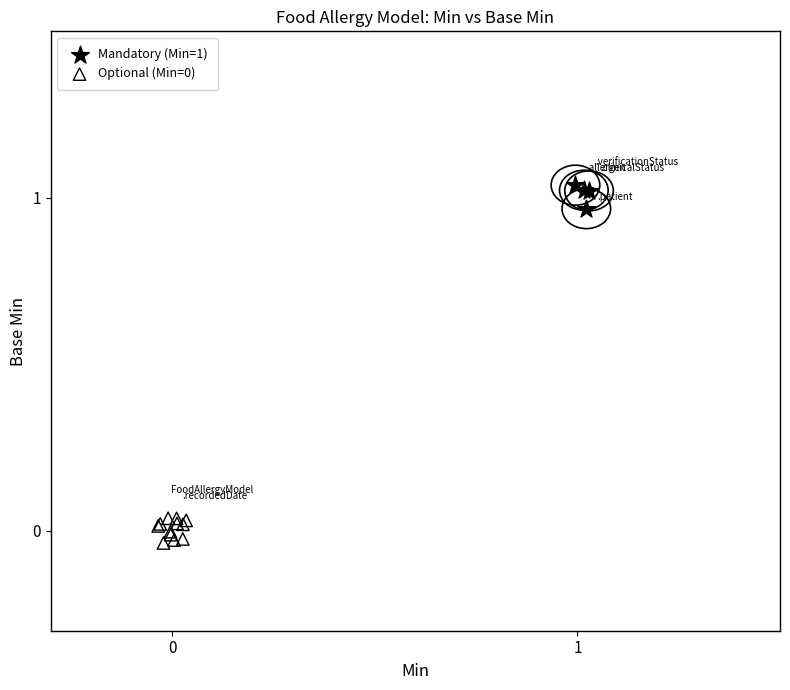

Which series reaches the maximum Y coordinate?

Mandatory (Min=1)